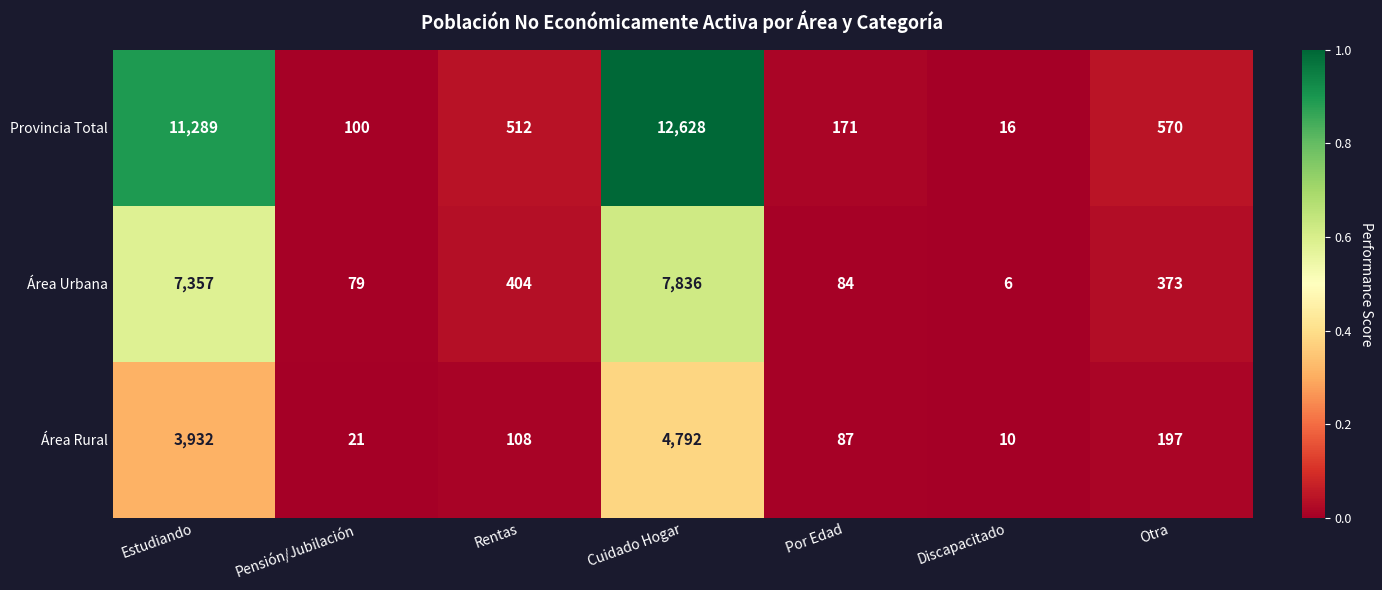

Is the value of Área Rural at Estudiando greater than the value of Área Urbana at Discapacitado?

Yes